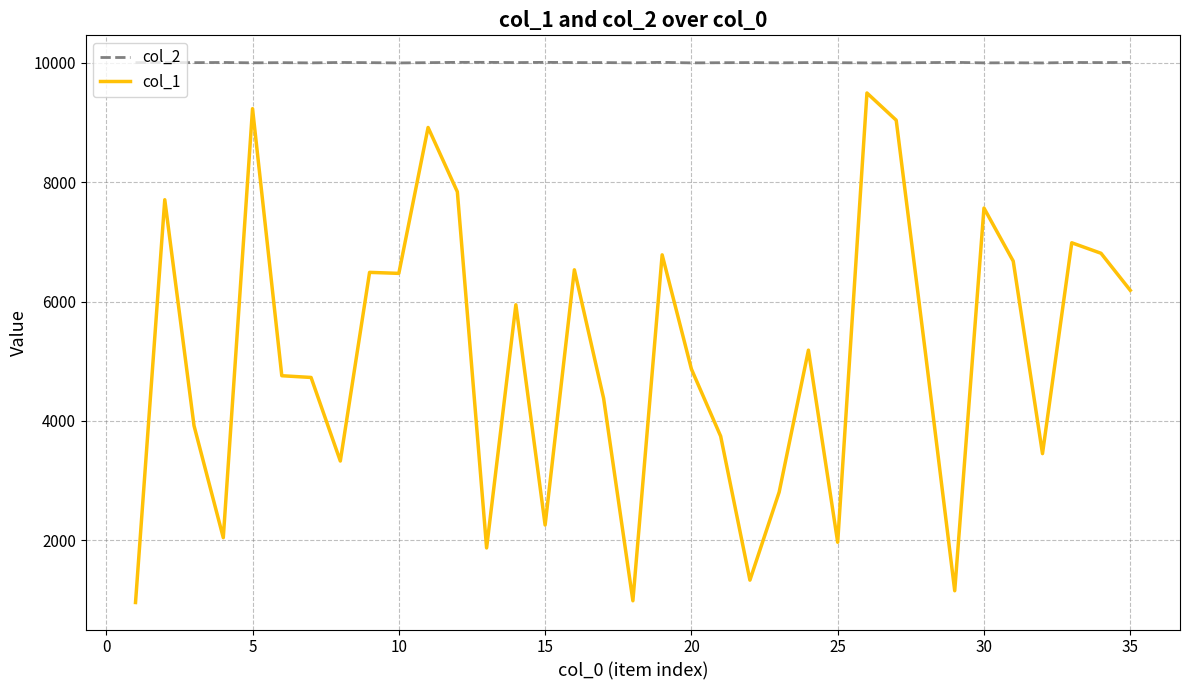

At how many categories does at least one series exceed 8436?

35